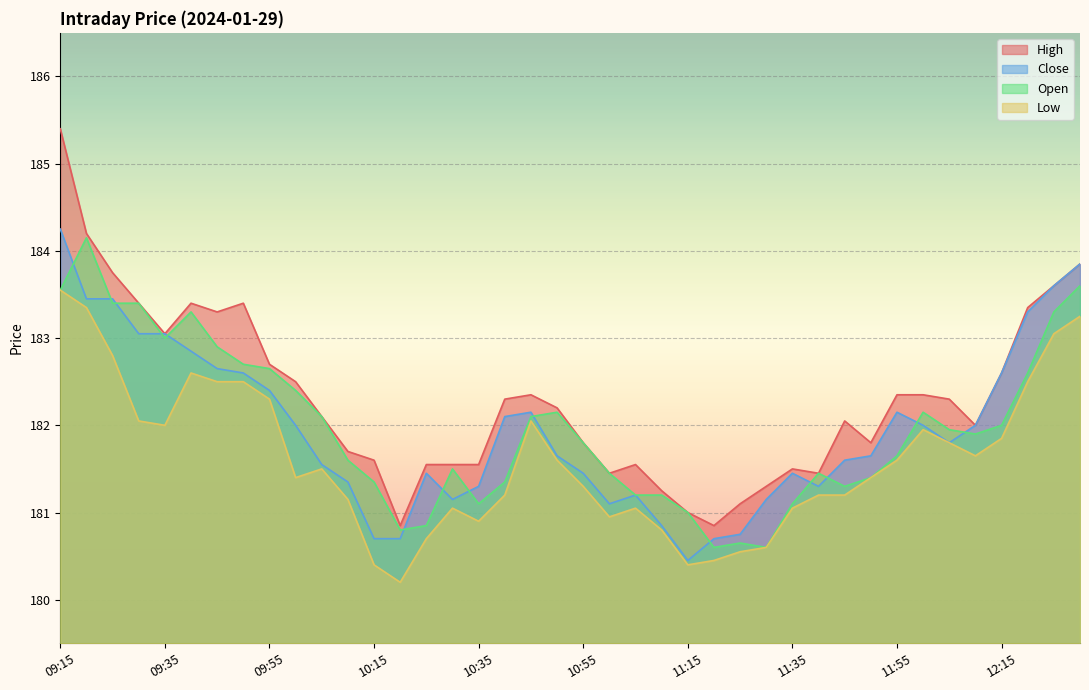

What is the sum of all Close values?

7278.8